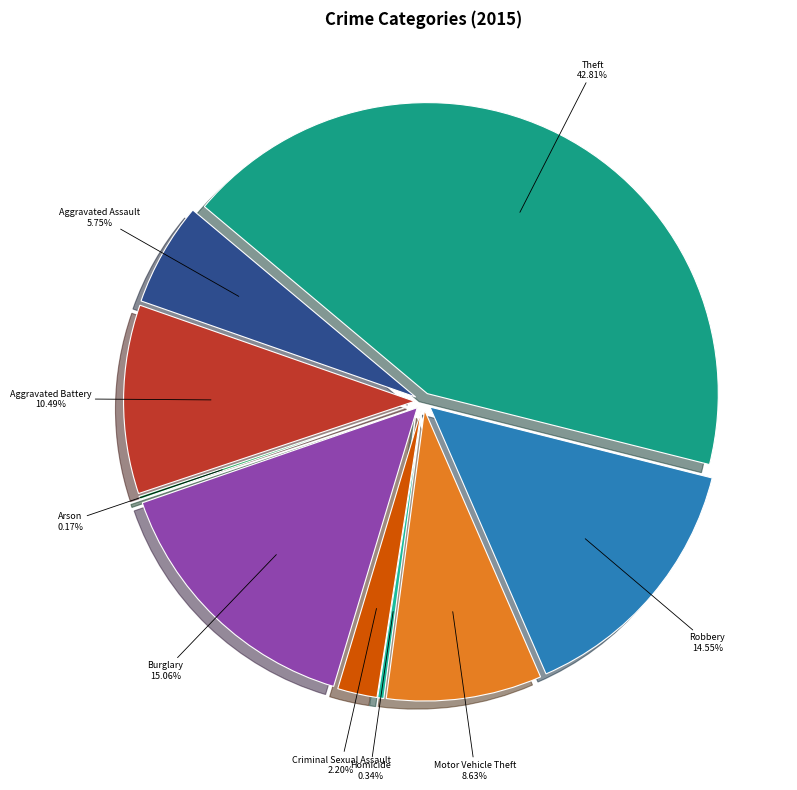

True or false: Aggravated Assault accounts for 6% of the total.

True